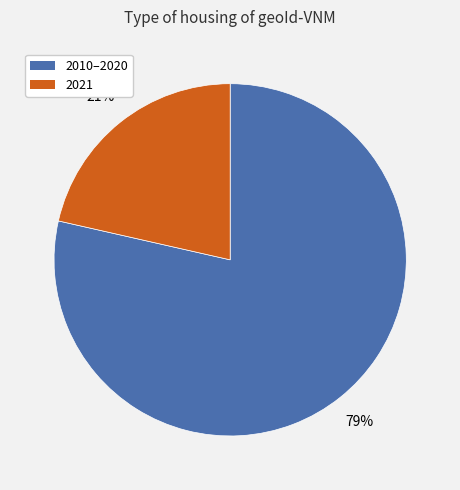

Do 2010–2020 and 2021 together represent more than half of the pie?

Yes